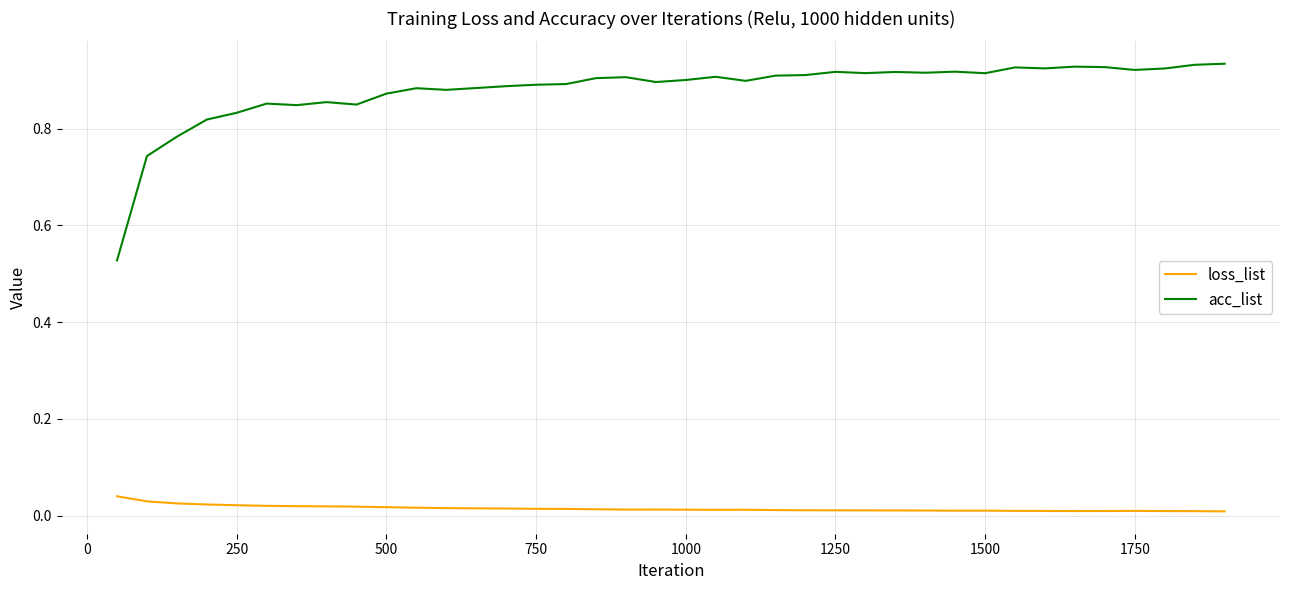

Count the loss_list values in the range 0 to 1.

38